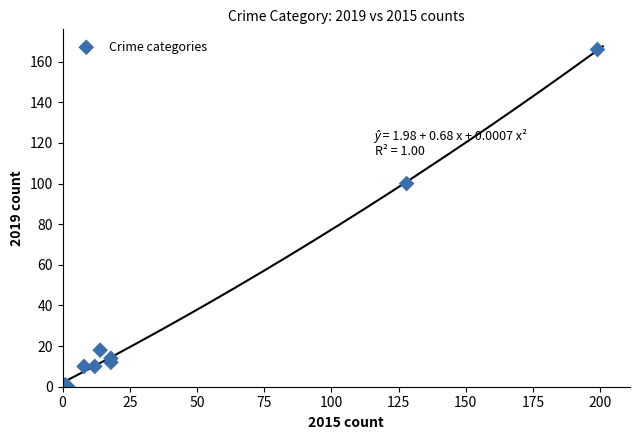

What Y value in the scatter plot is closest to 83?

100